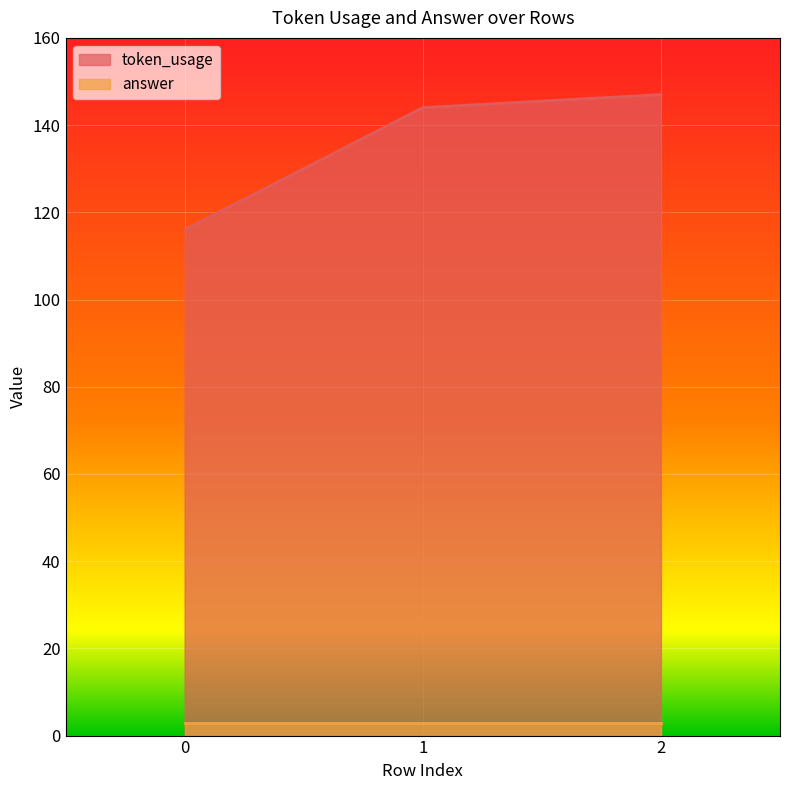

Between 0 and 2, which is larger?

2